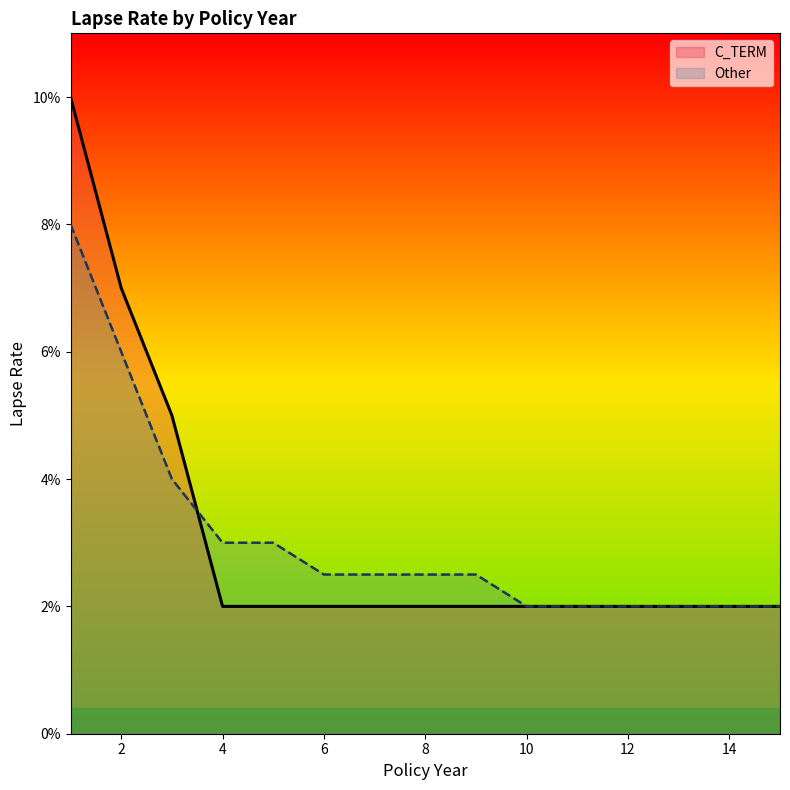

Does the chart display data point markers on the line(s)?

No